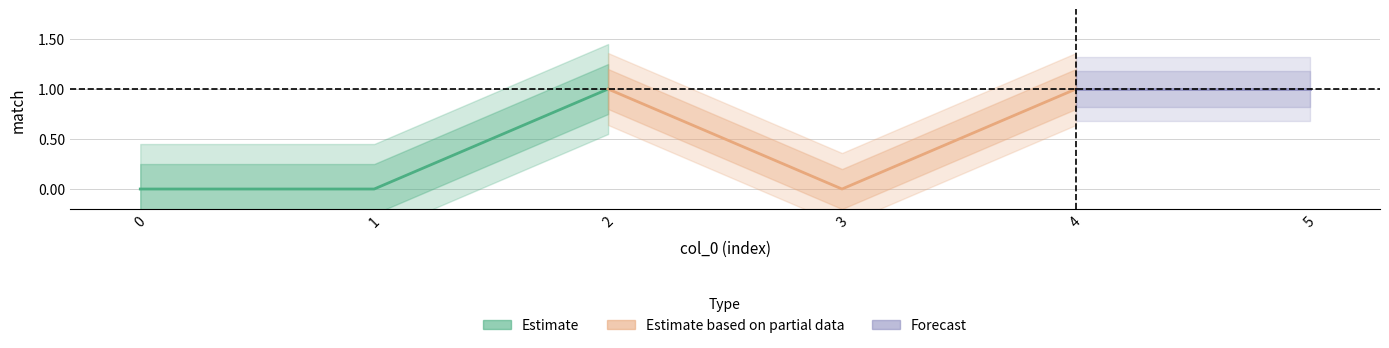

The value at 4 is 1. True or false?

True